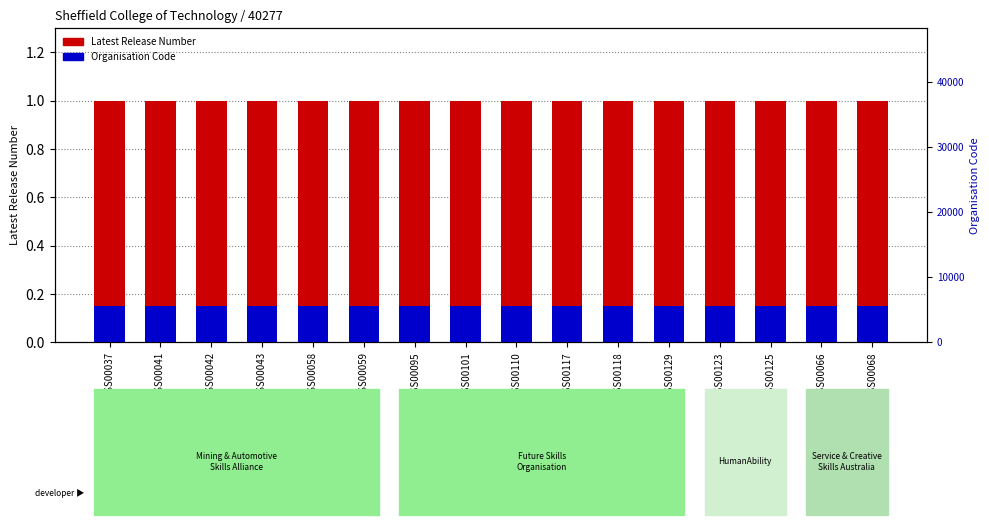

The Organisation Code series shows 0.1 at SITSS00068. True or false?

False